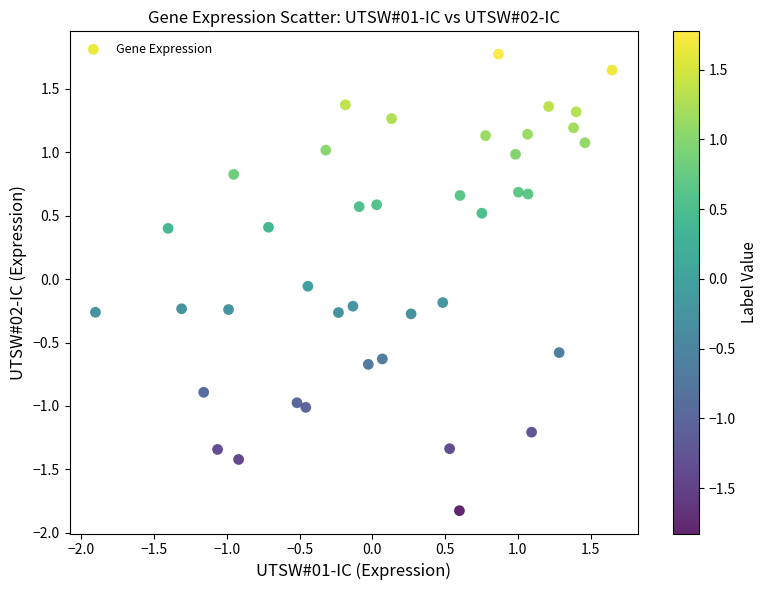

What is the range of Y values (max minus min)?

3.6